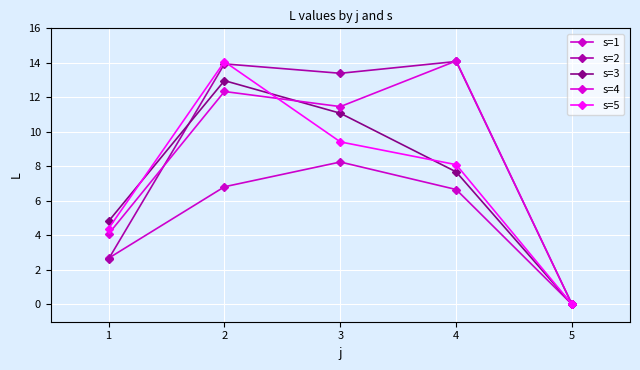

How many interior local valleys does the s=2 series have?

1